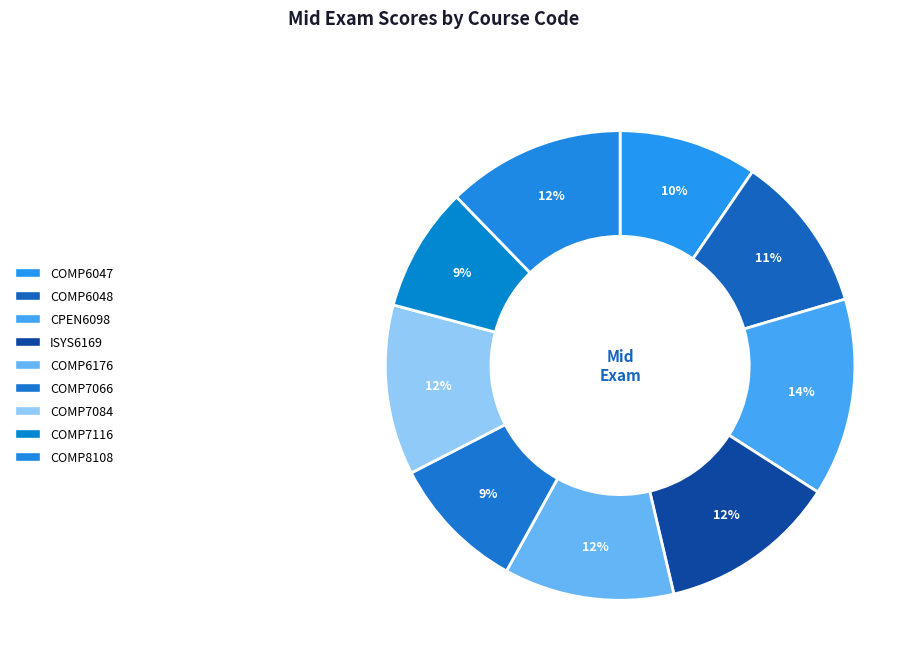

How many slices are in this pie chart?

9